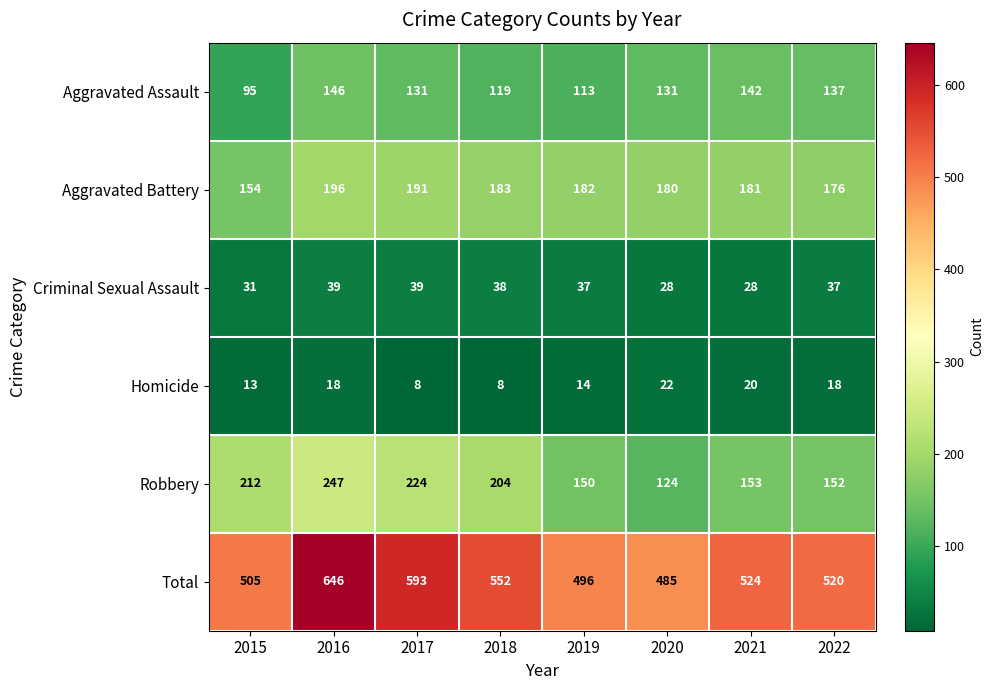

Is it true that Aggravated Battery equals 196 at 2016?

True